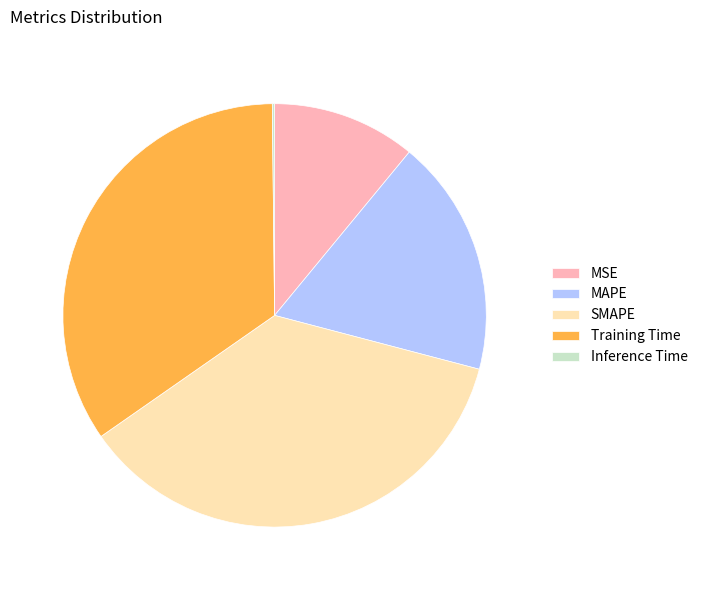

Is SMAPE the majority of the pie?

No